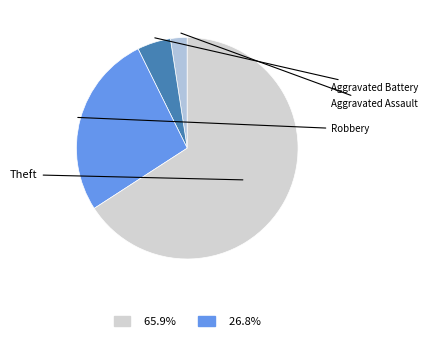

To the nearest percent, what is the difference between the Aggravated Battery and Robbery slice percentages?

22%